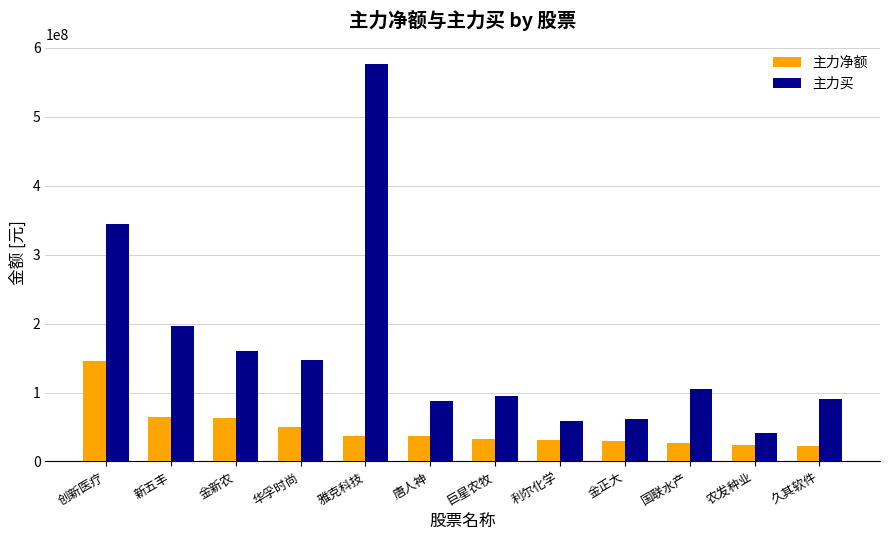

What is the label of the 9th bar from the left?

金正大